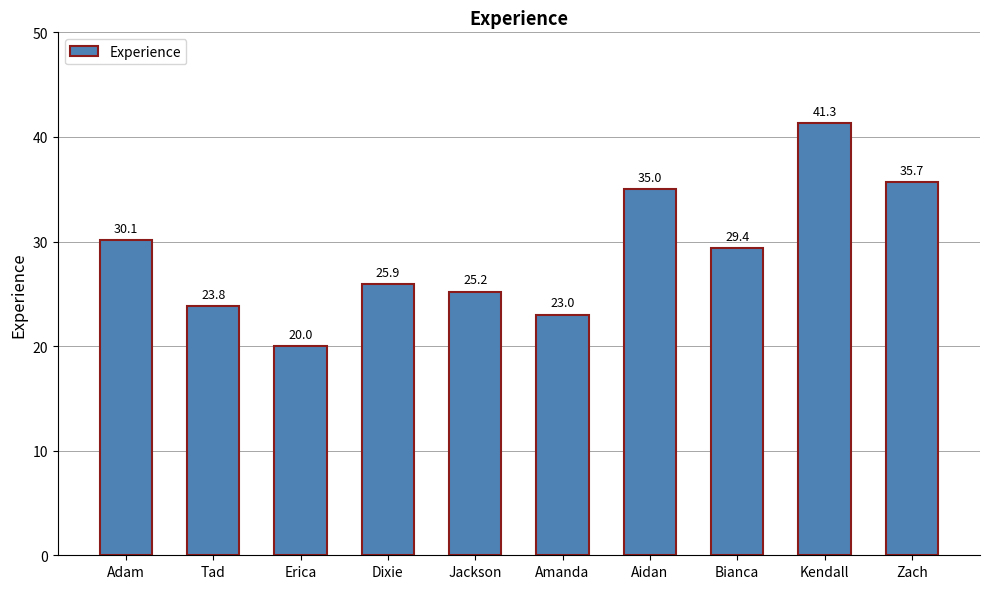

Are the bars grouped side by side (vs. stacked)?

No